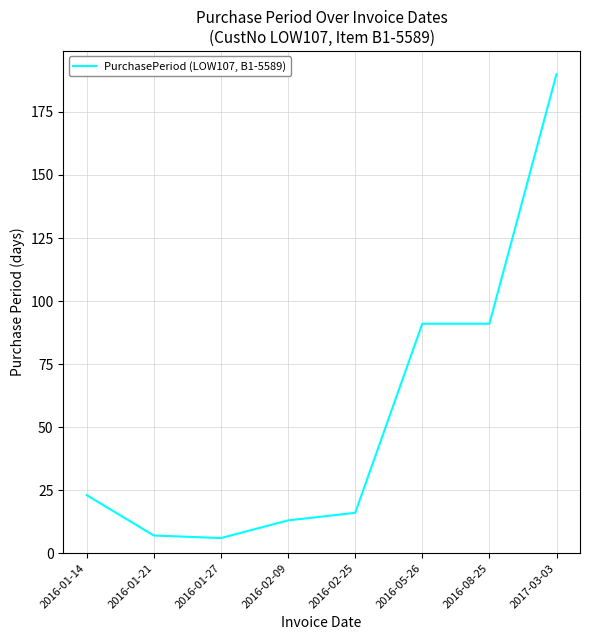

What is the sum of all values?

437